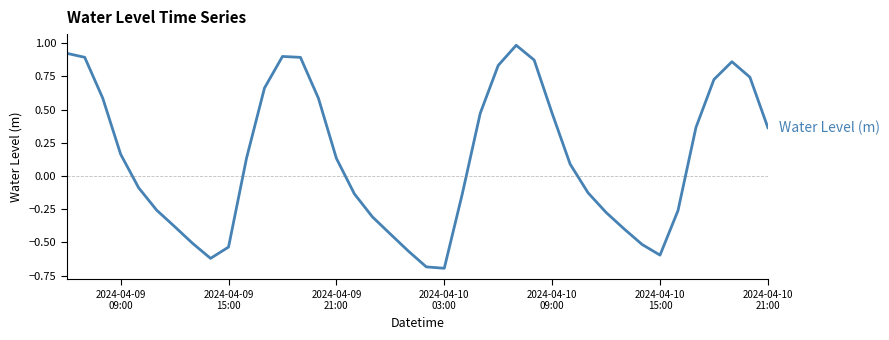

What is the greatest value displayed?

1.0